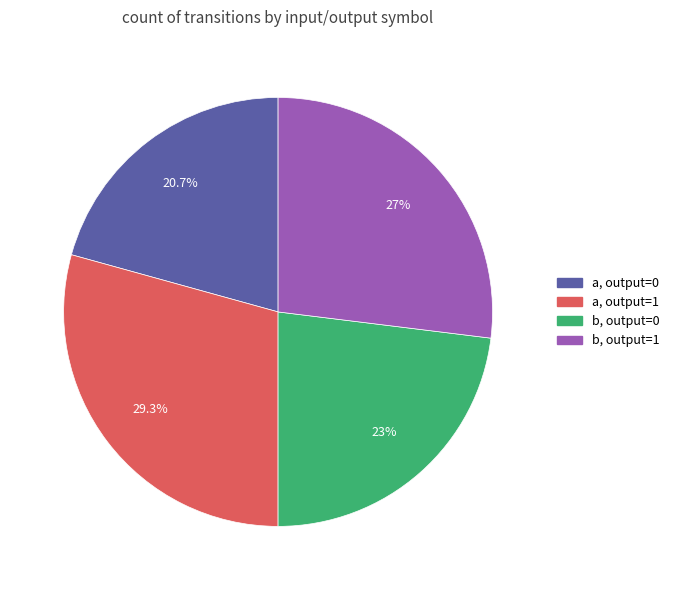

How many slices are in this pie chart?

4